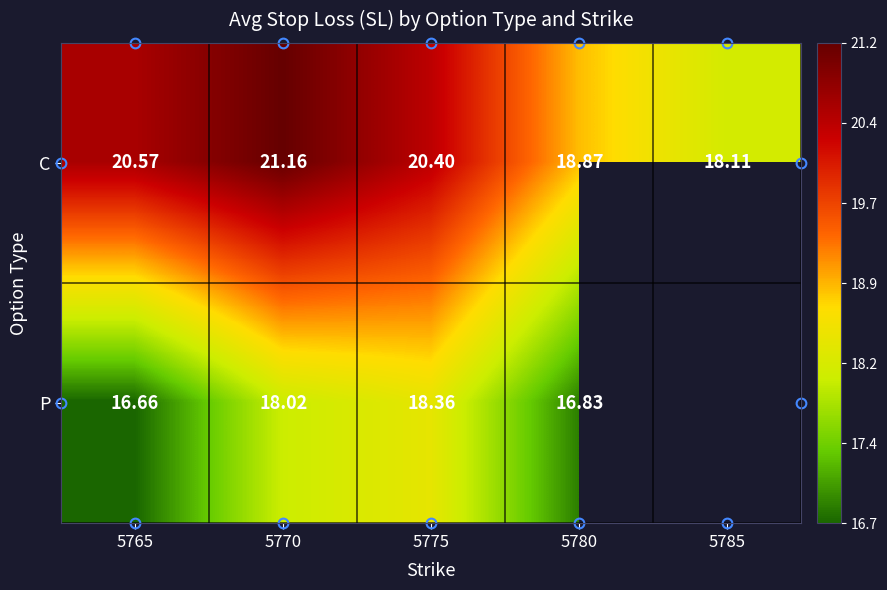

Which category has the lowest value across all series?

5765